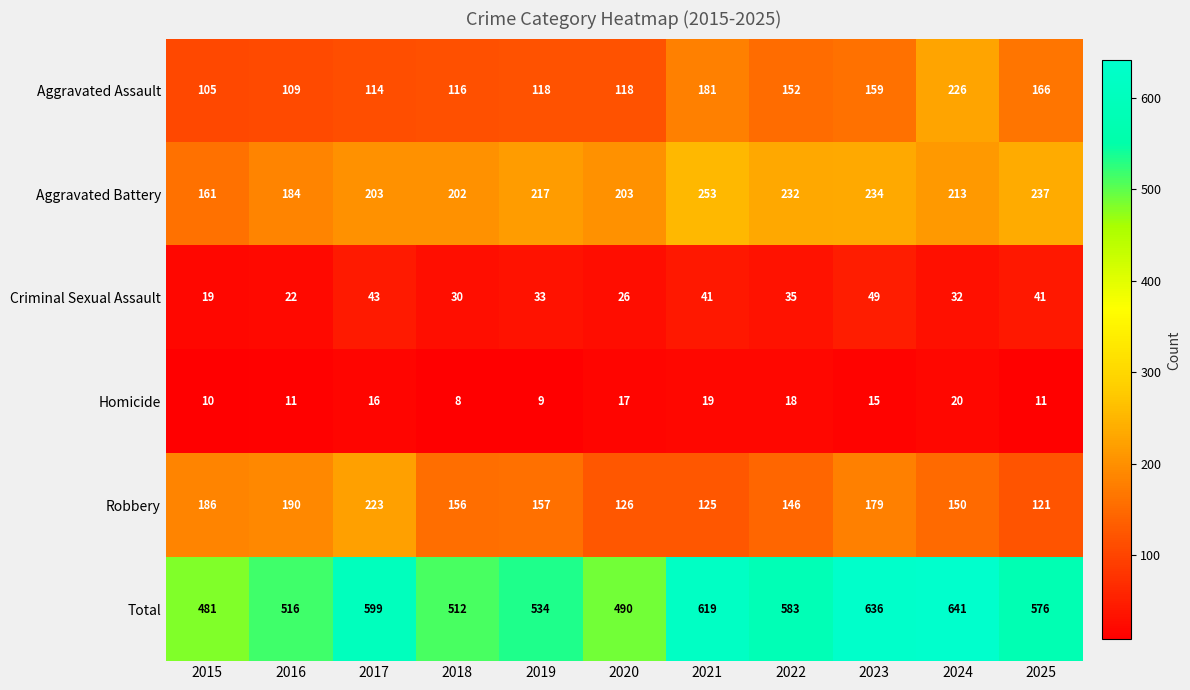

Rank the series by their maximum value, from highest to lowest.

Total, Aggravated Battery, Aggravated Assault, Robbery, Criminal Sexual Assault, Homicide